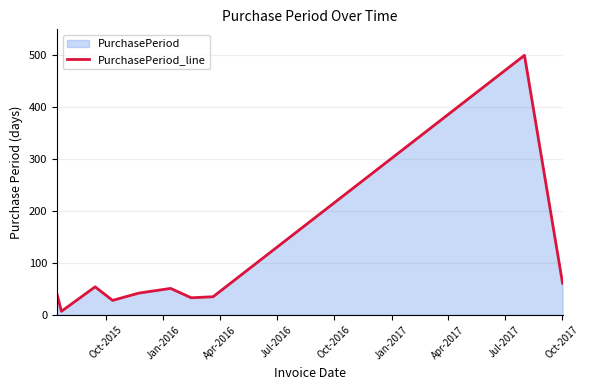

What is the difference between the maximum and minimum values?

492